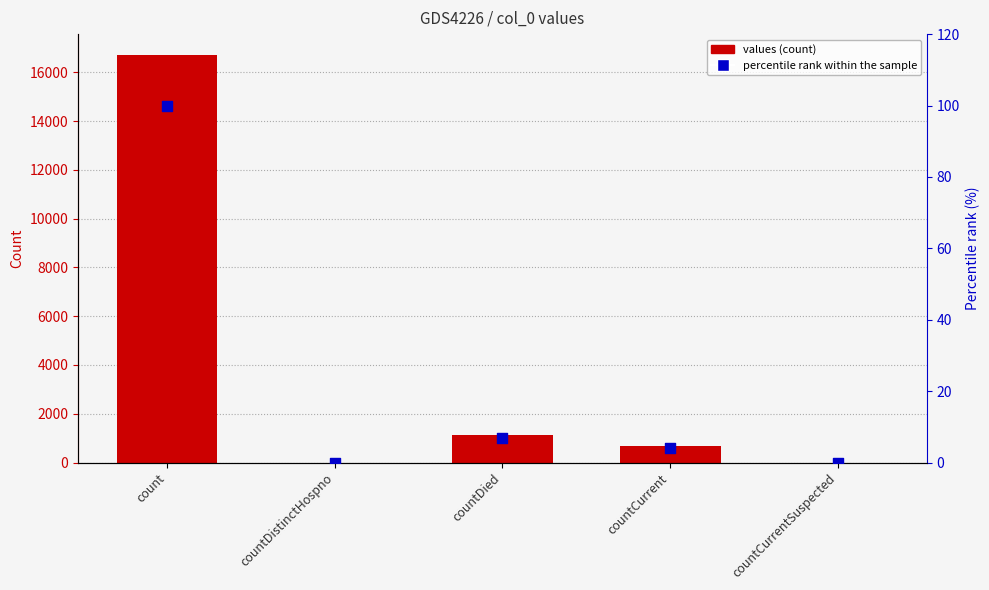

What are all the series names shown in the legend?

values, percentile rank within the sample